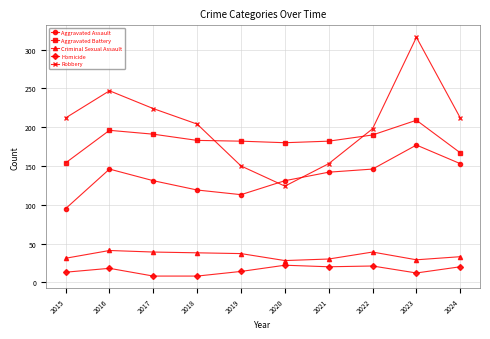

Where is Robbery nearest to the value 220?

2017